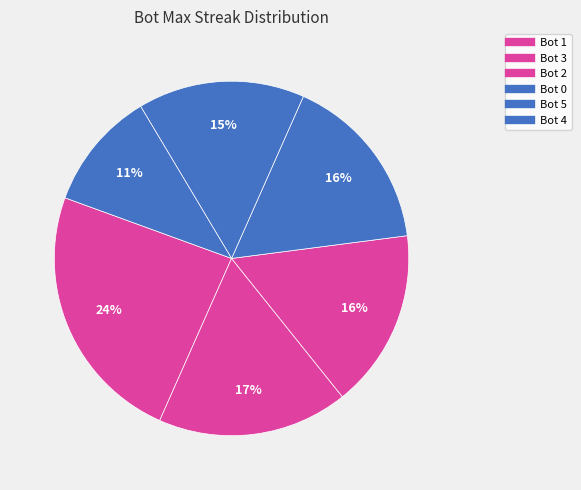

Rank the categories by value from lowest to highest.

Bot 4, Bot 5, Bot 2, Bot 0, Bot 3, Bot 1